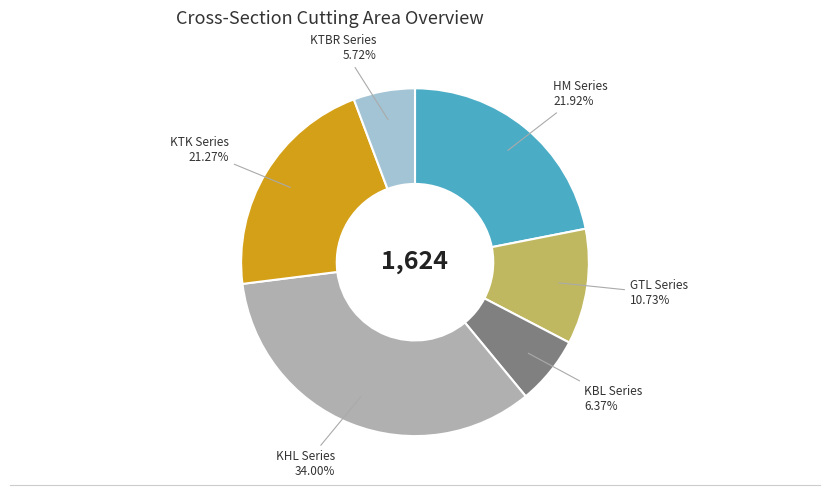

Does any single category account for the majority?

No